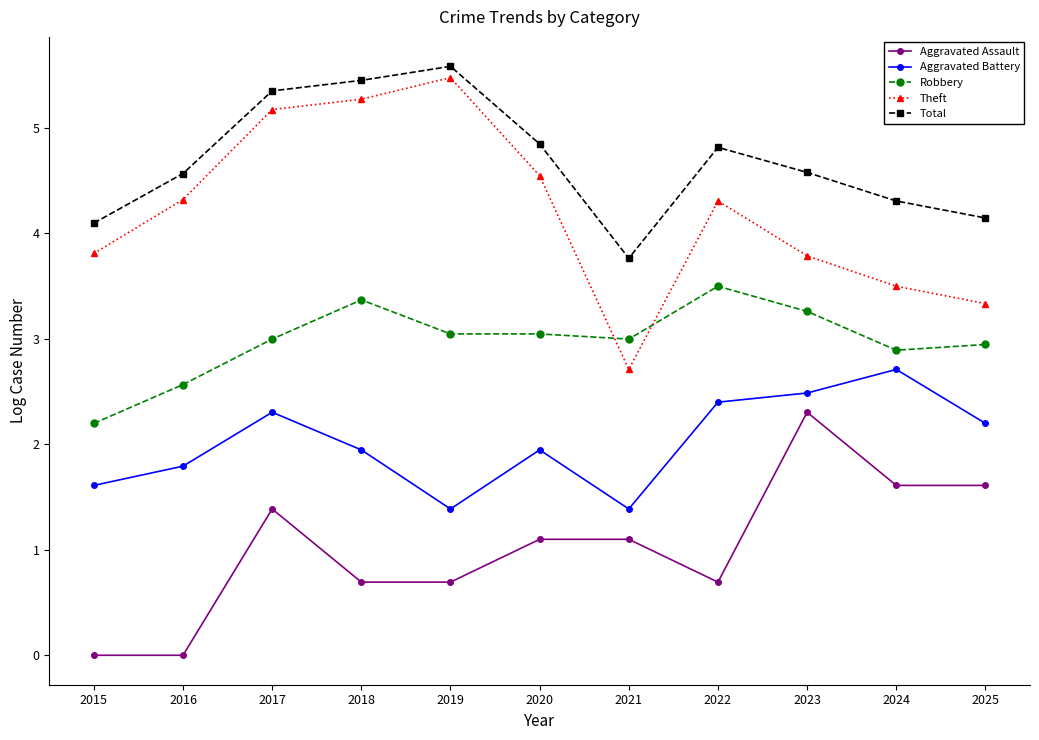

What is the difference between the second highest and minimum values in the Aggravated Battery series?

1.1